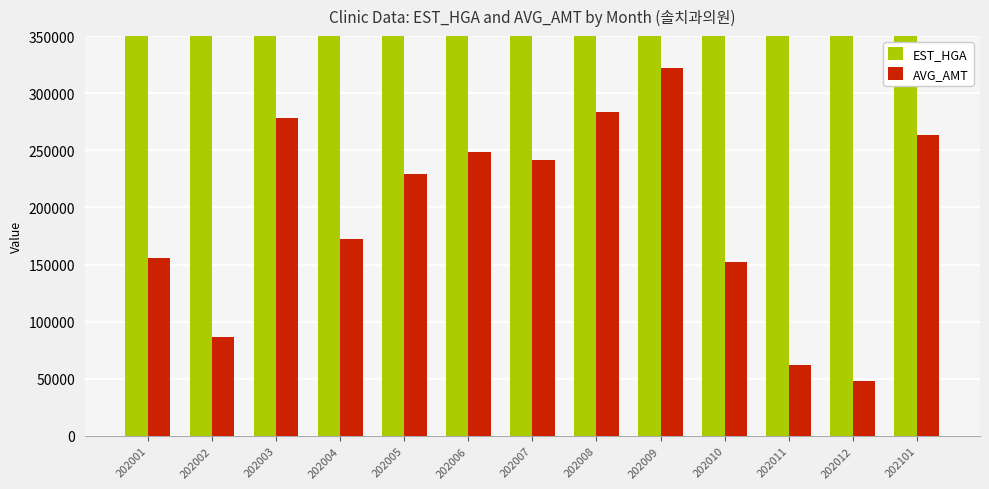

Reading left to right, what are all the values shown in this chart?

EST_HGA: 202001=4903242	202002=4589817	202003=19358064	202004=19357219	202005=13937954	202006=16552163	202007=23535077	202008=21701689	202009=31514892	202010=9059345	202011=1610926	202012=3740540	202101=16099849
AVG_AMT: 202001=155492	202002=86367	202003=278214	202004=172214	202005=229458	202006=248269	202007=241196	202008=283820	202009=322132	202010=152657	202011=62180	202012=48113	202101=263850